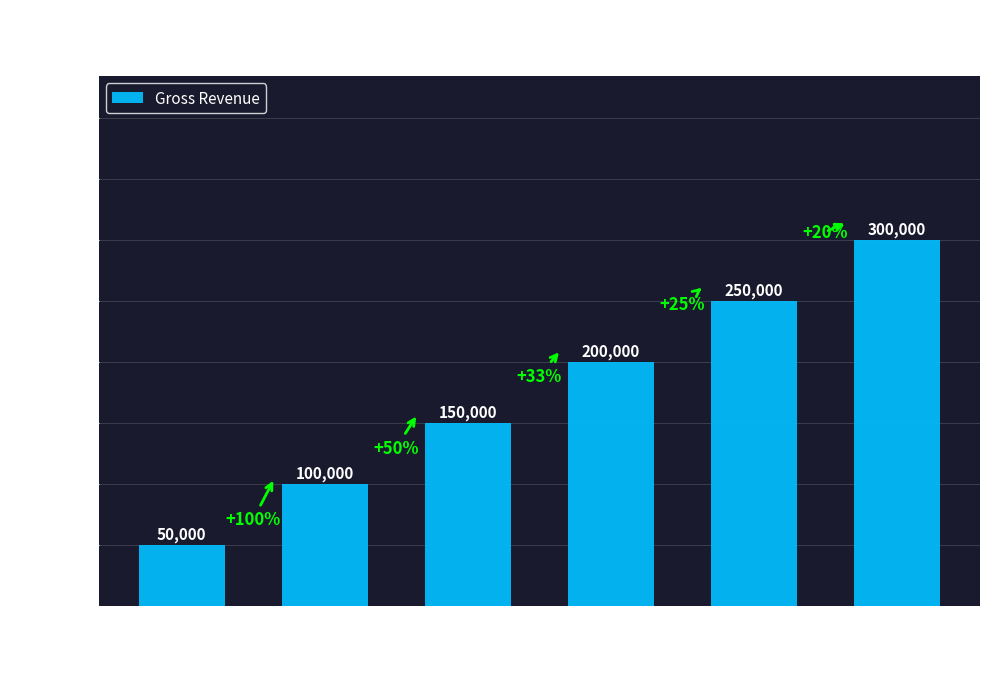

Which has a higher value, Level 3
$300/share or Level 2
$200/share?

Level 3
$300/share